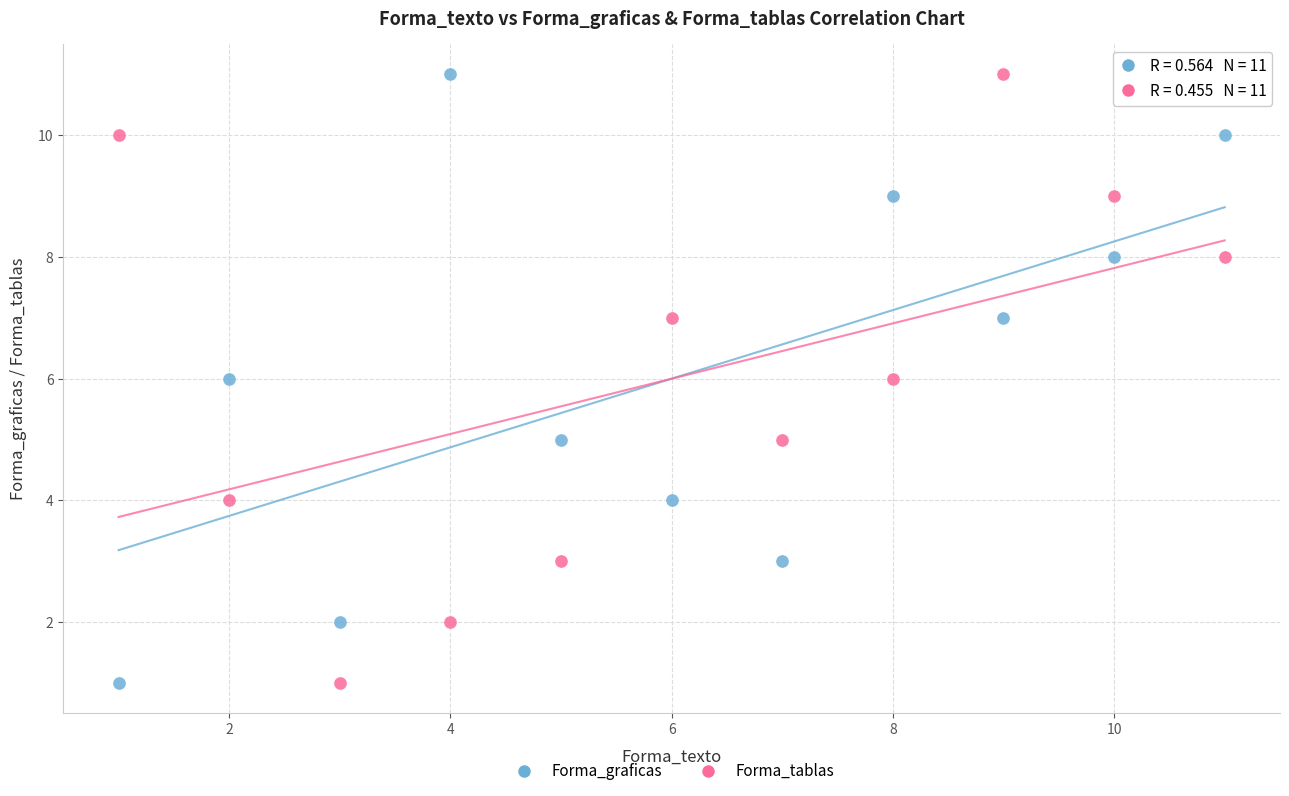

Across all data points, what is the range of X values (max minus min)?

10